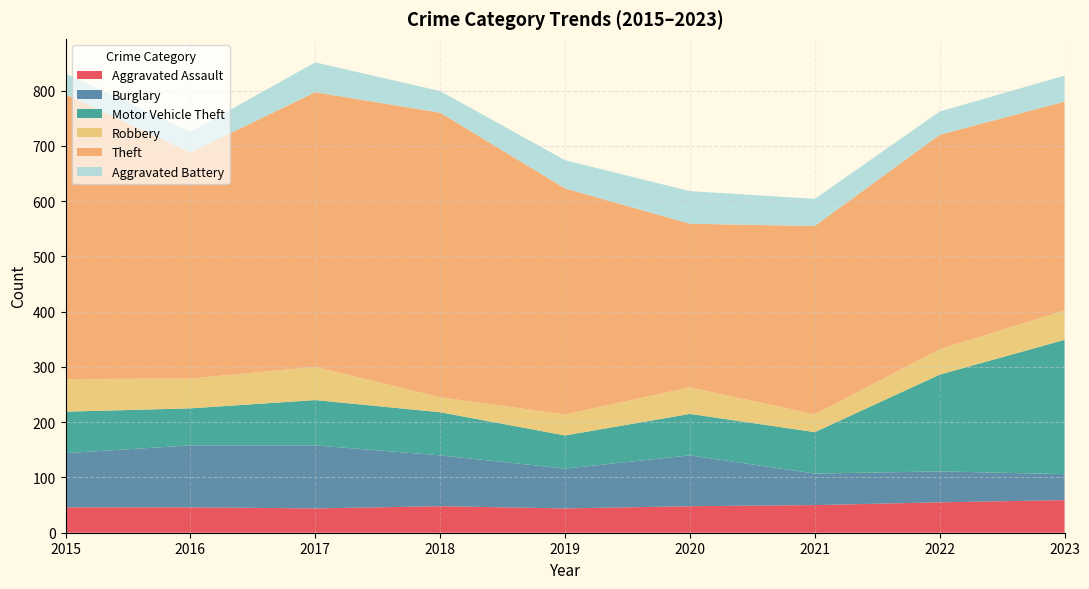

Reading left to right, list all the values displayed in this chart.

Aggravated Assault: 46	46	44	48	44	48	50	55	59
Burglary: 98	112	114	92	72	92	57	56	47
Motor Vehicle Theft: 75	67	82	78	60	75	75	175	243
Robbery: 59	54	60	27	38	48	32	46	53
Theft: 515	409	497	515	409	296	341	388	378
Aggravated Battery: 38	37	54	39	51	59	49	42	47